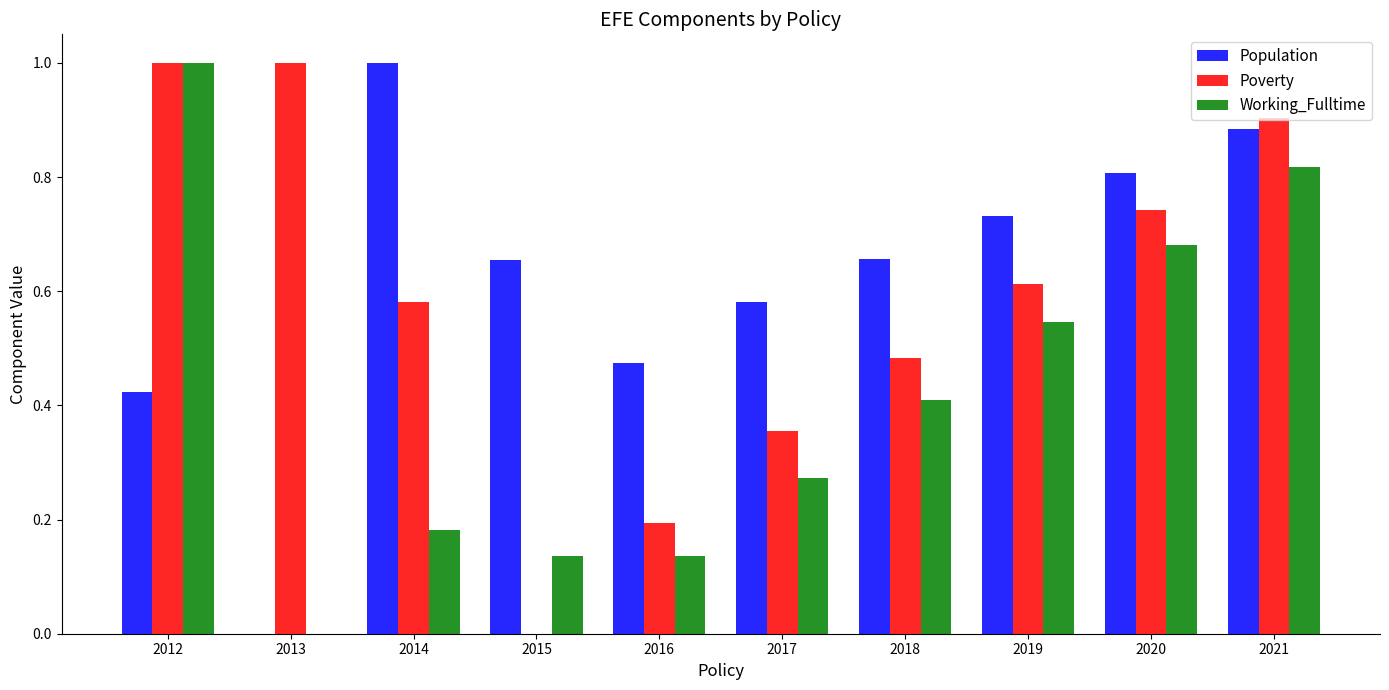

Are the bars horizontal?

No